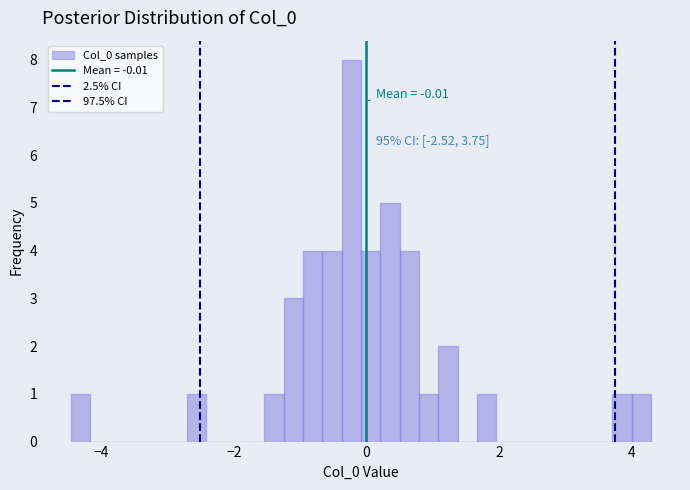

Read against the x-axis, roughly where is the centre of the tallest bar?

-0.2